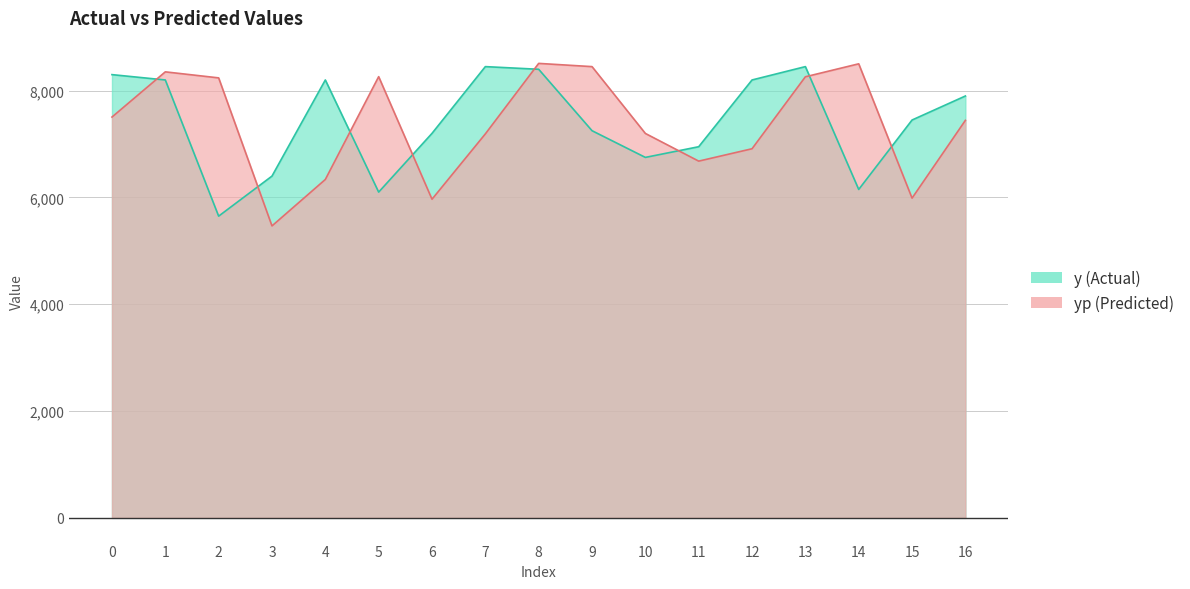

What is the value of the yp point at the 13th from the left?

6912.1